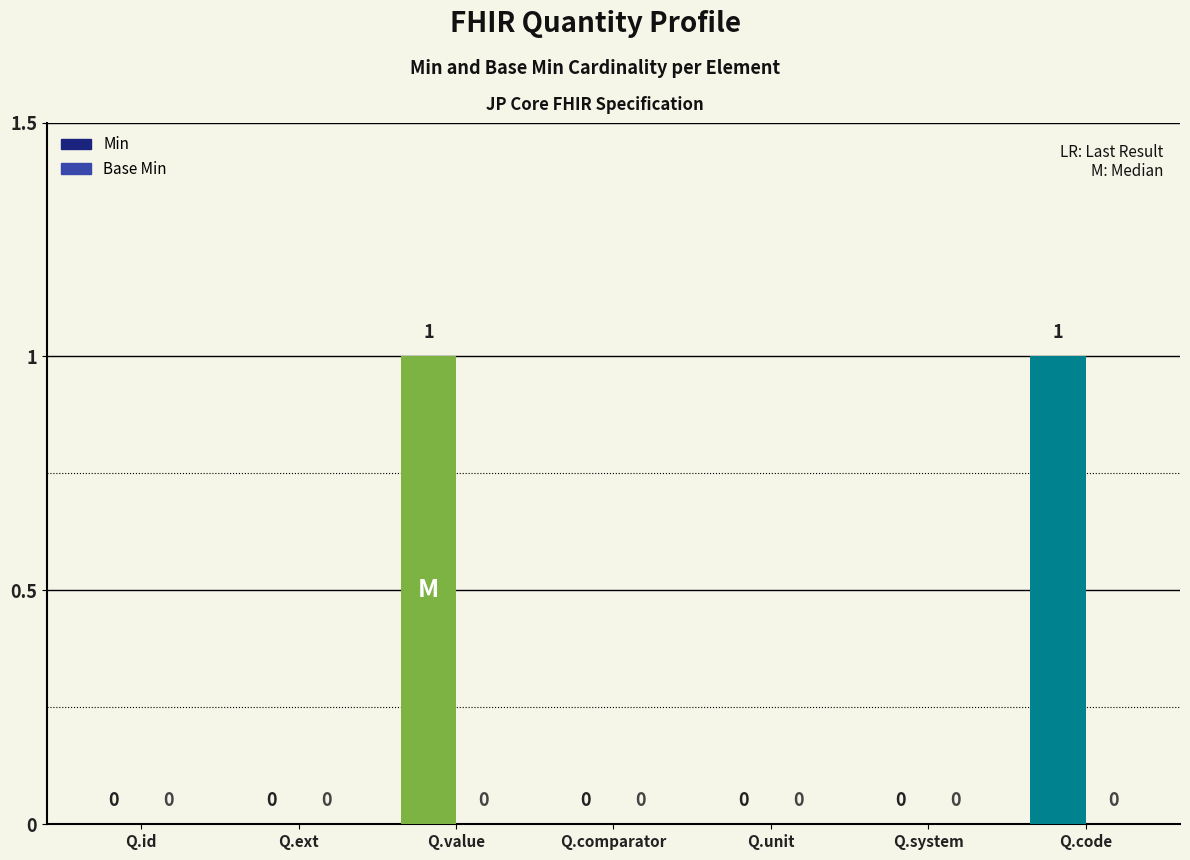

Reading left to right, extract all data points from this chart.

Q.id=0	Q.ext=0	Q.value=1	Q.comparator=0	Q.unit=0	Q.system=0	Q.code=1